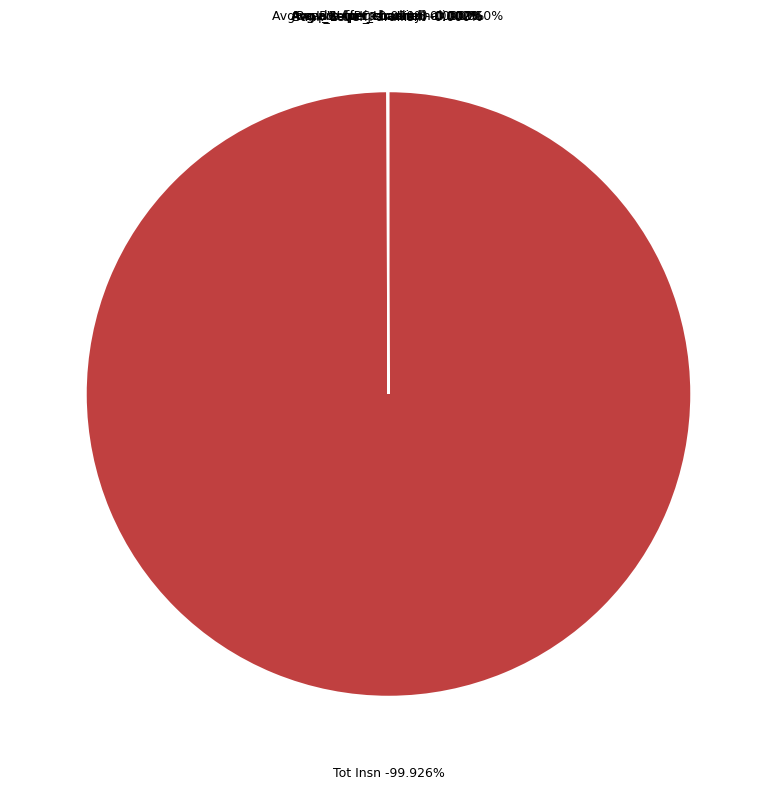

Which has a higher value, Tot Insn or IPC?

Tot Insn